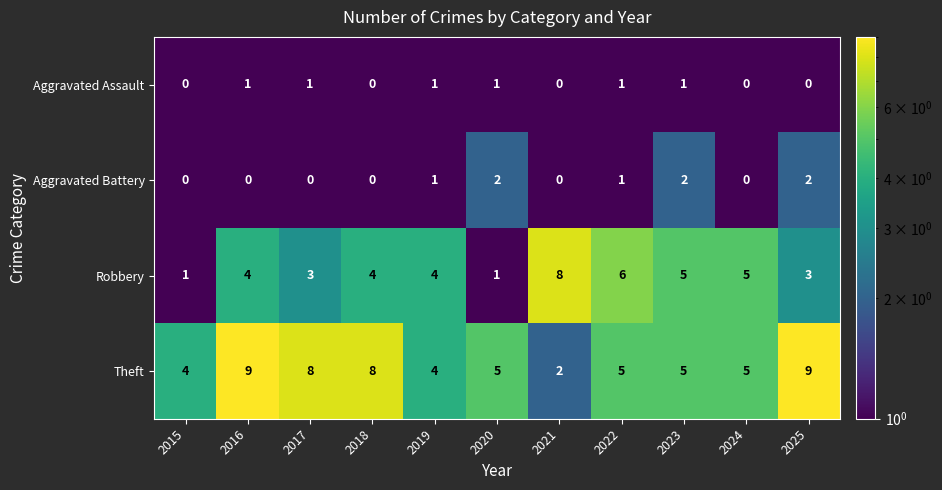

What is the average value of the Robbery series?

4